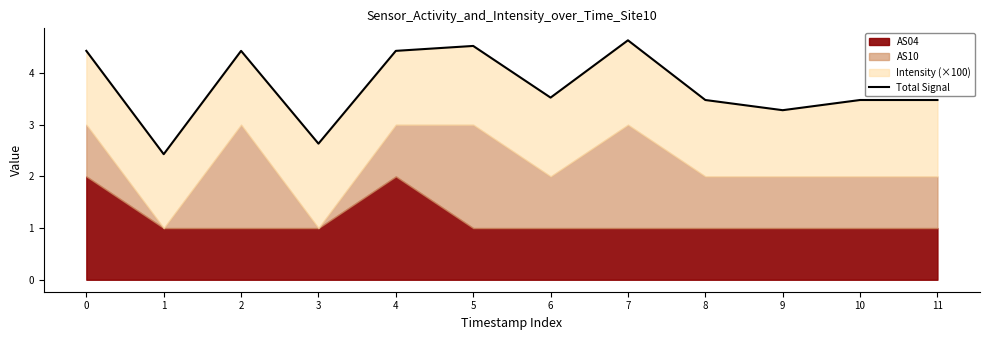

How many data points are above 3?

10